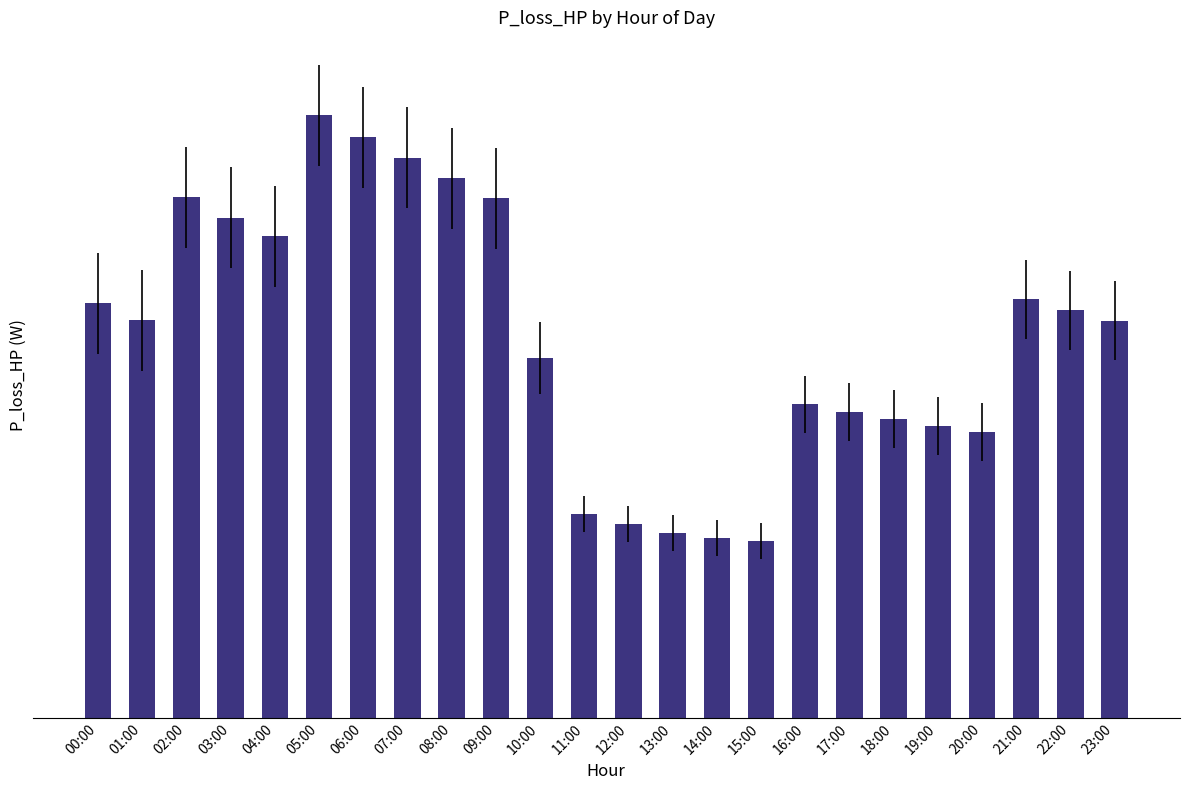

What is the label of the 5th bar from the left?

04:00